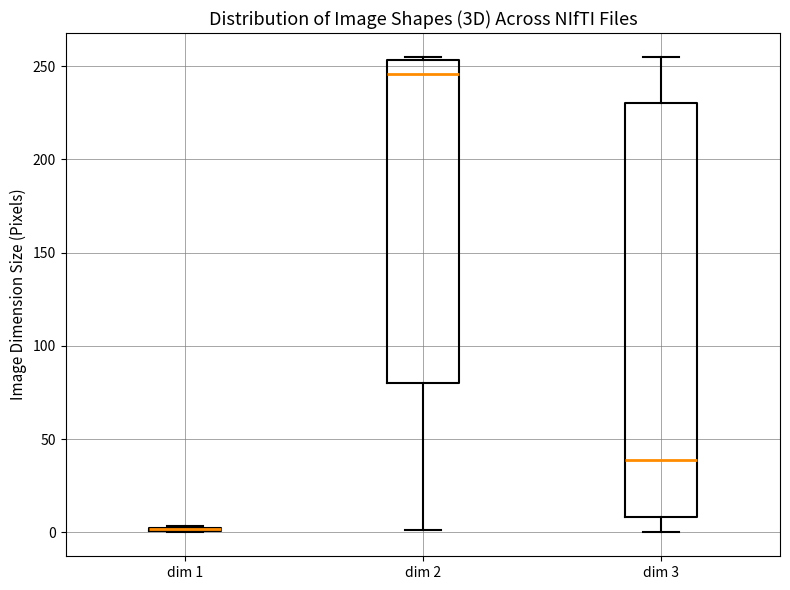

Which box is the tallest, from its lower edge to its upper edge?

dim 3